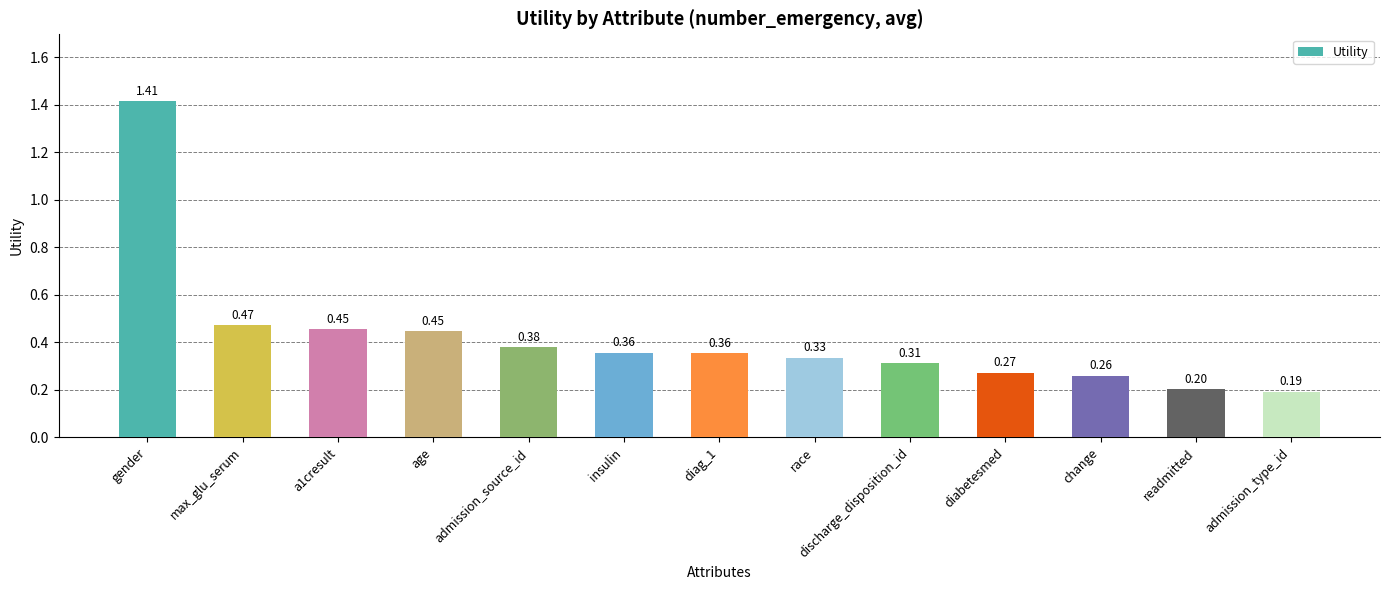

Approximately how many times larger is the value at race compared to gender?

0.2